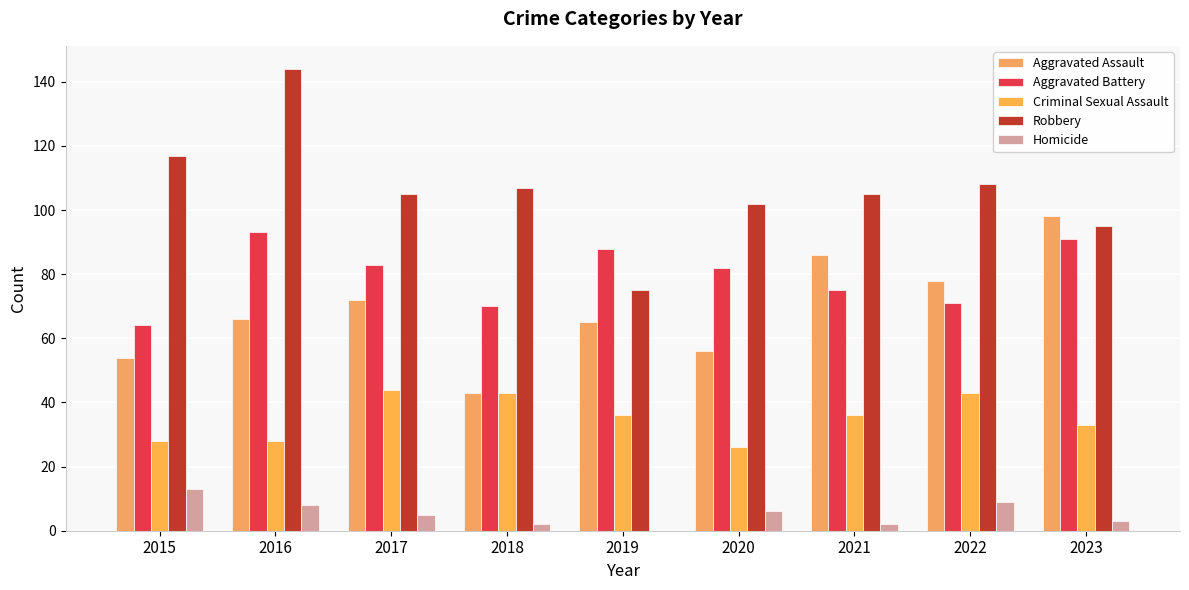

Is it true that Robbery equals 258 at 2016?

False